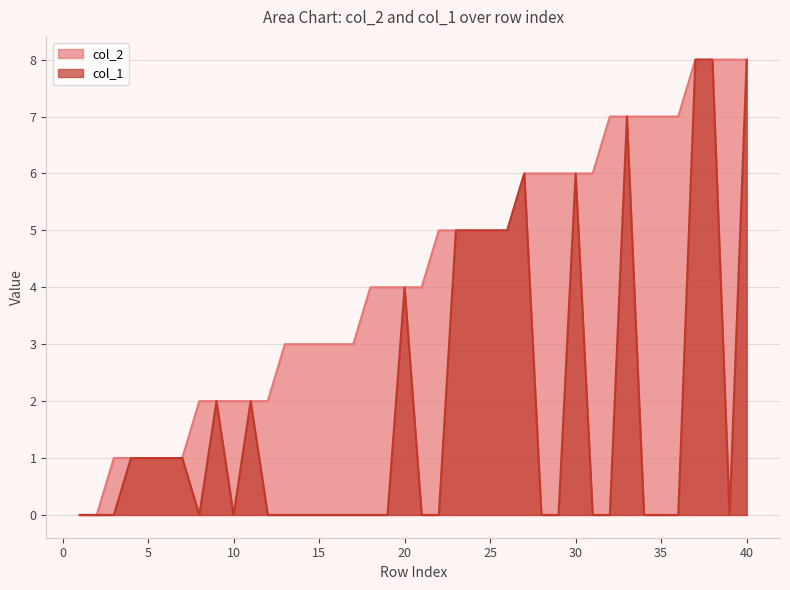

Does the chart display data point markers on the line(s)?

No